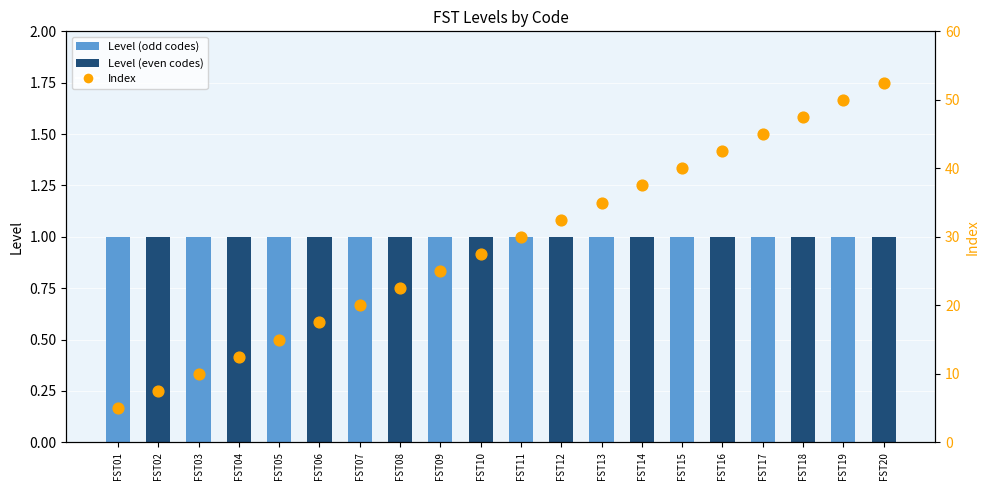

What is the total value across all series at FST11?

31.0